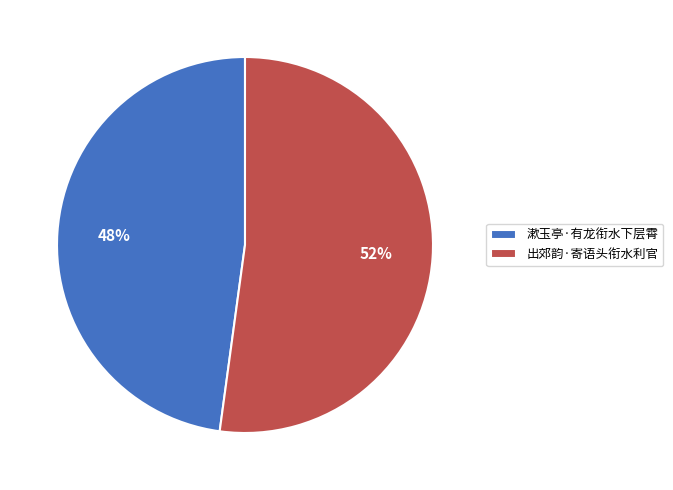

To the nearest percent, what is the difference between the 漱玉亭·有龙衔水下层霄 and 出郊韵·寄语头衔水利官 slice percentages?

4%